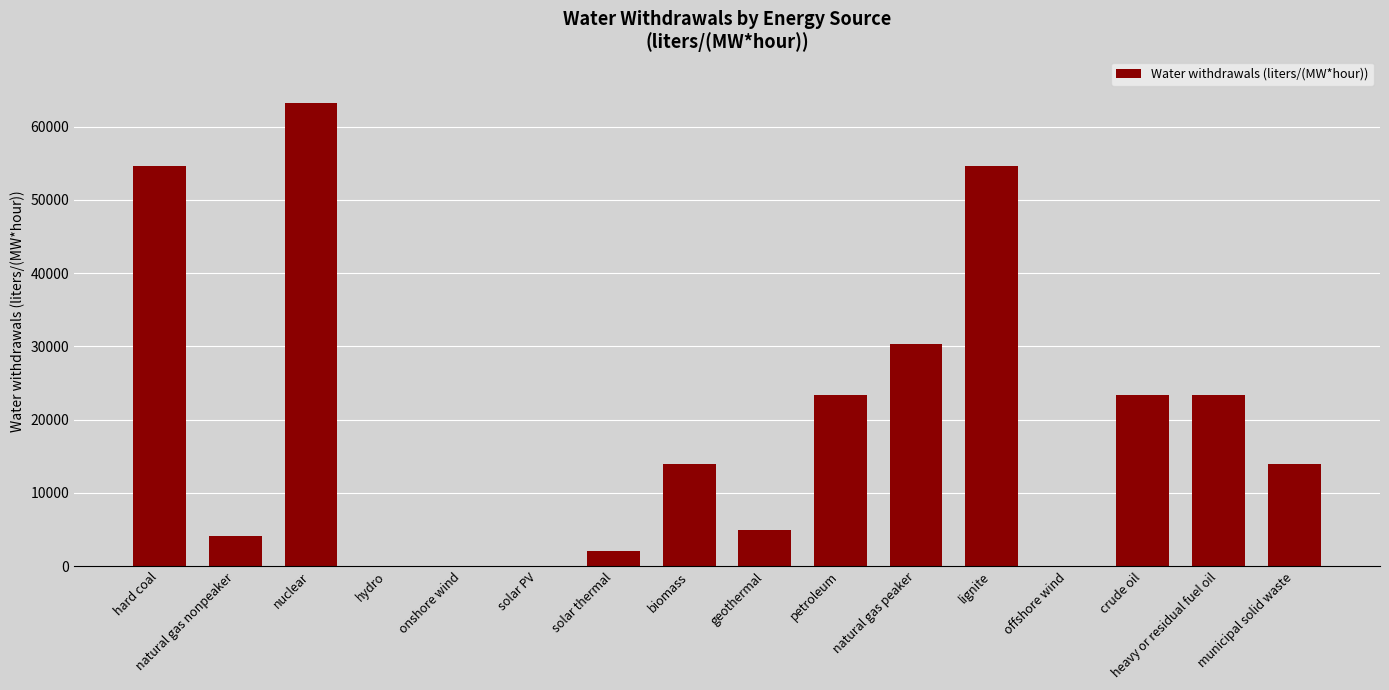

Are the bars horizontal?

No